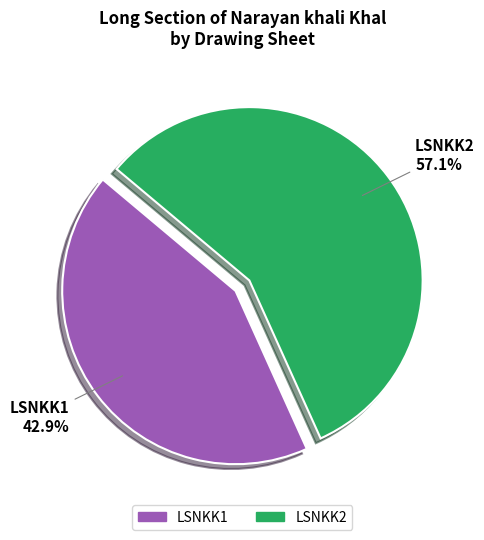

Approximately how many times larger is the value at LSNKK2 compared to LSNKK1?

1.3